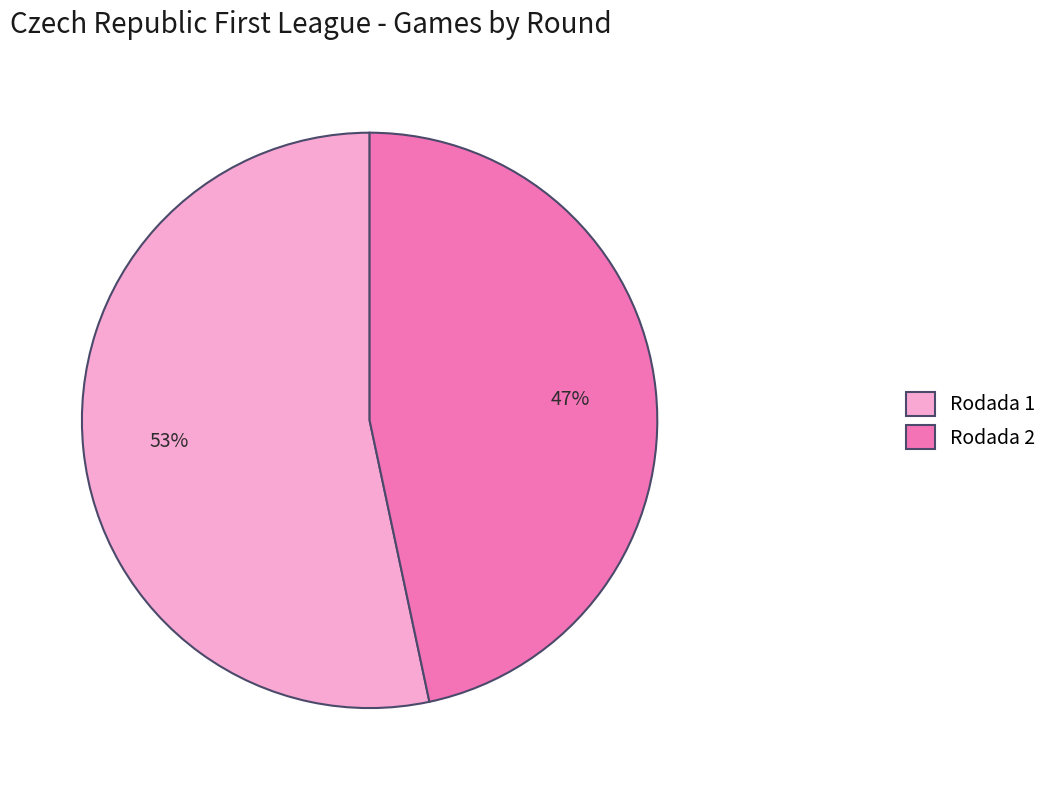

Count the number of slices in the pie.

2